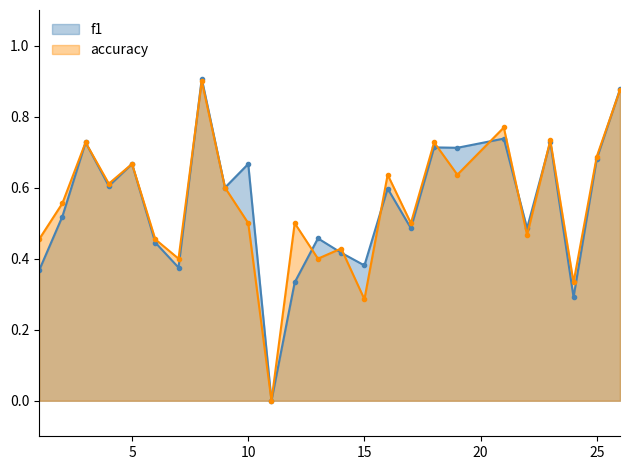

Which series has the largest total across all categories?

accuracy